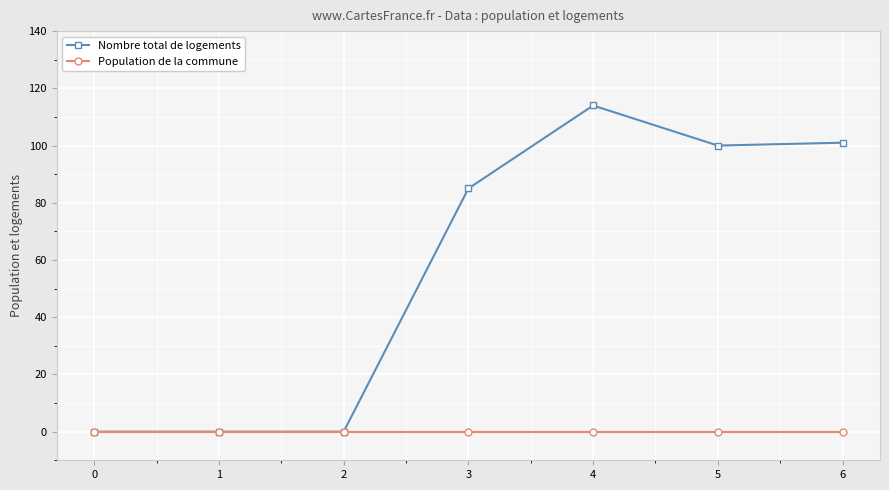

Between 3 and 6, which series saw the biggest shift?

Nombre total de logements